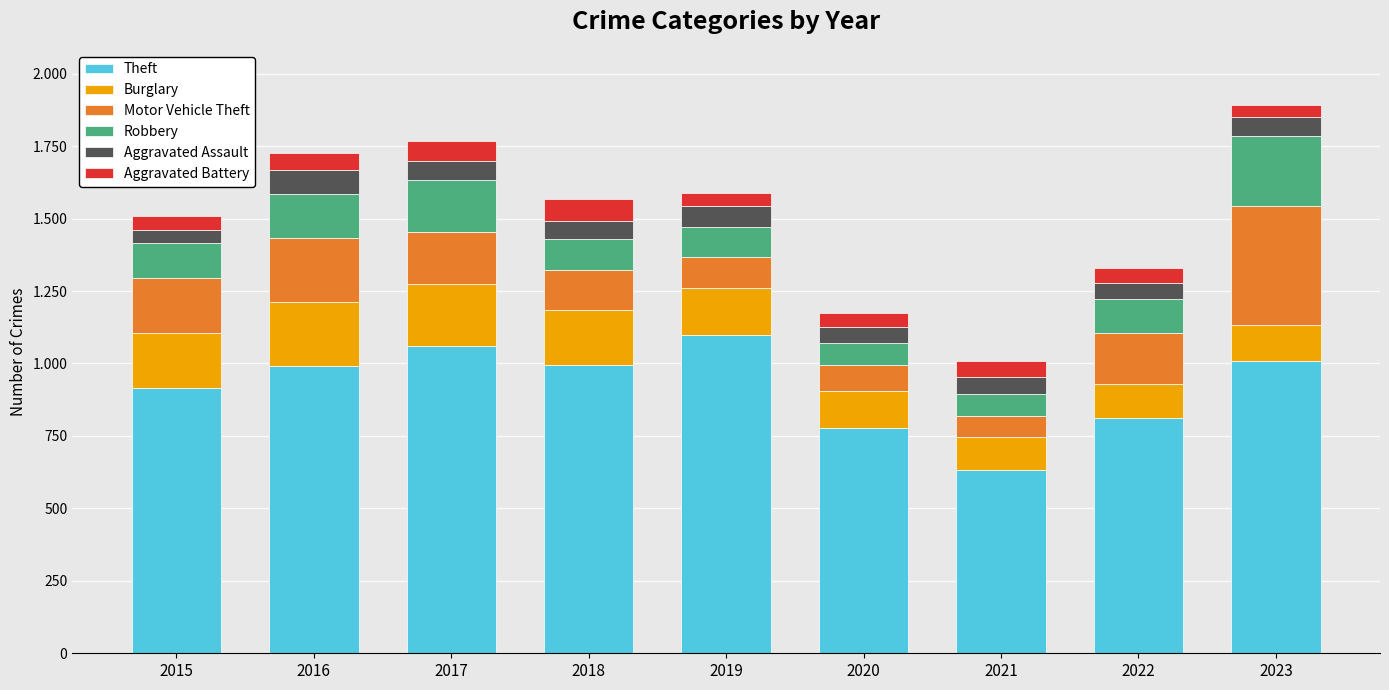

Where is Motor Vehicle Theft nearest to the value 242?

2016